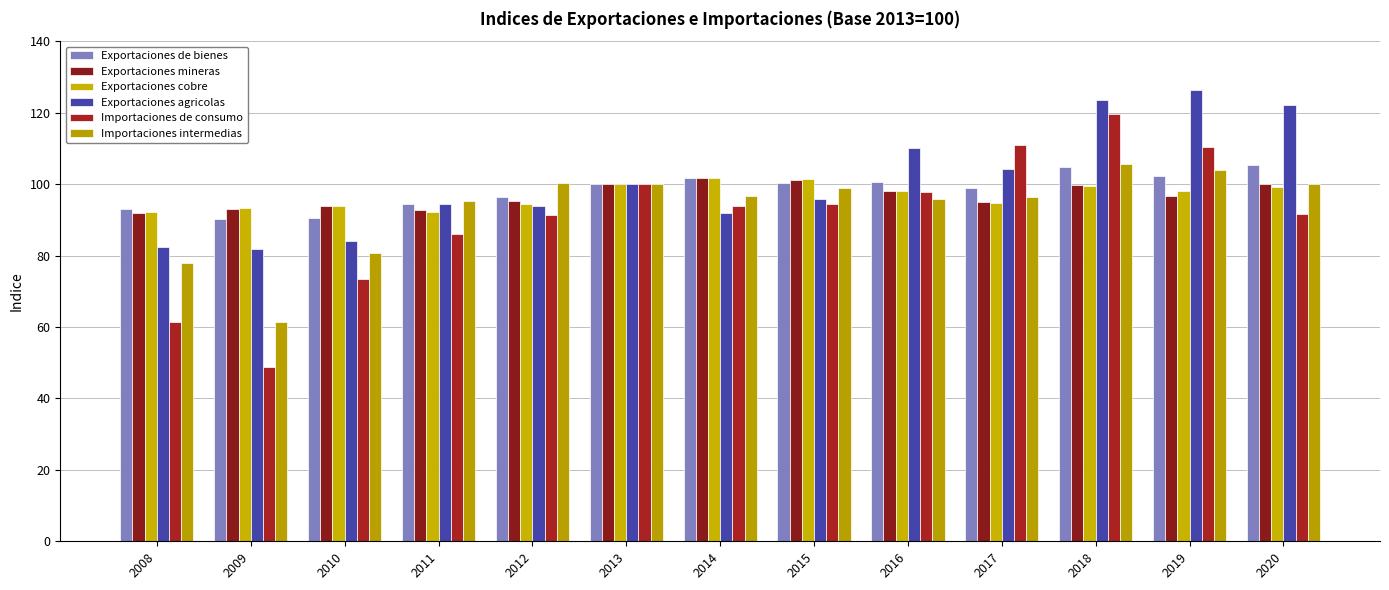

Which has a higher value, 2013 or 2019?

2019